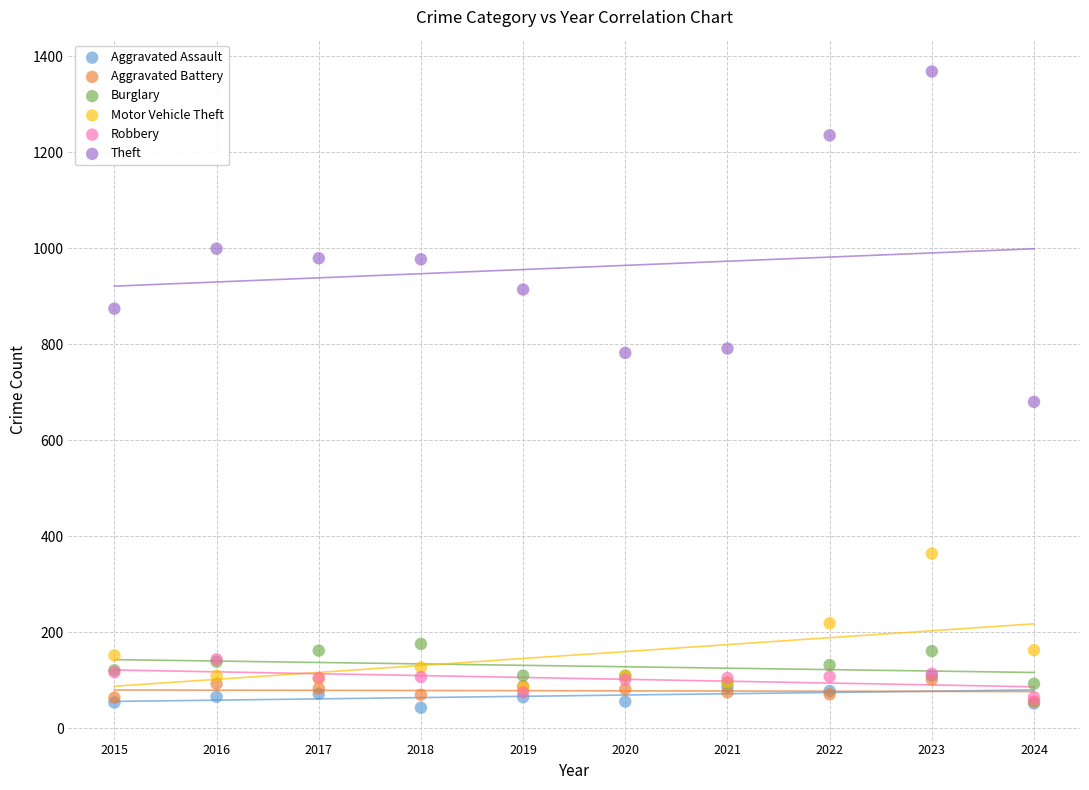

Across all series, what Y value is closest to 705?

680